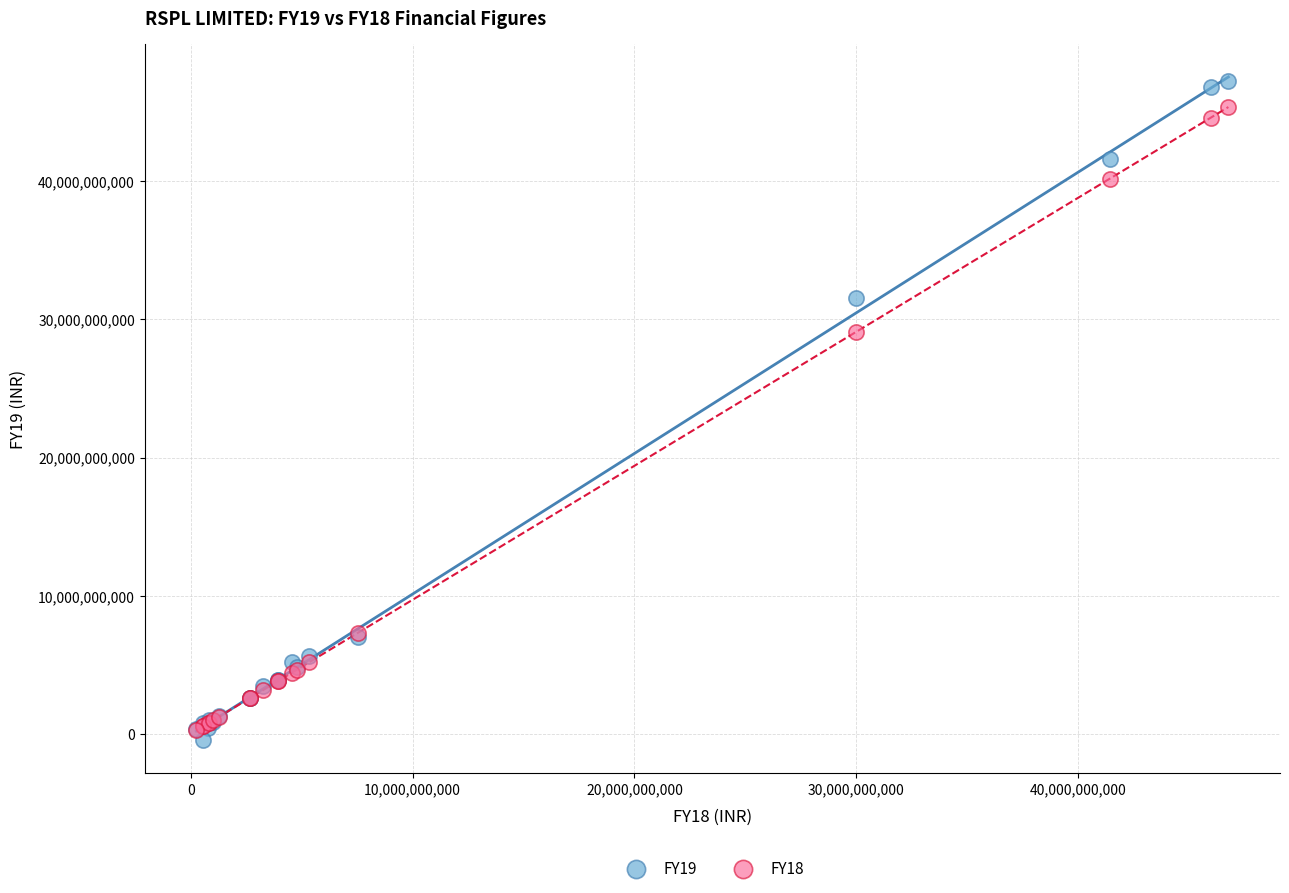

Across all series, what Y value is closest to 23399480500?

29107469970